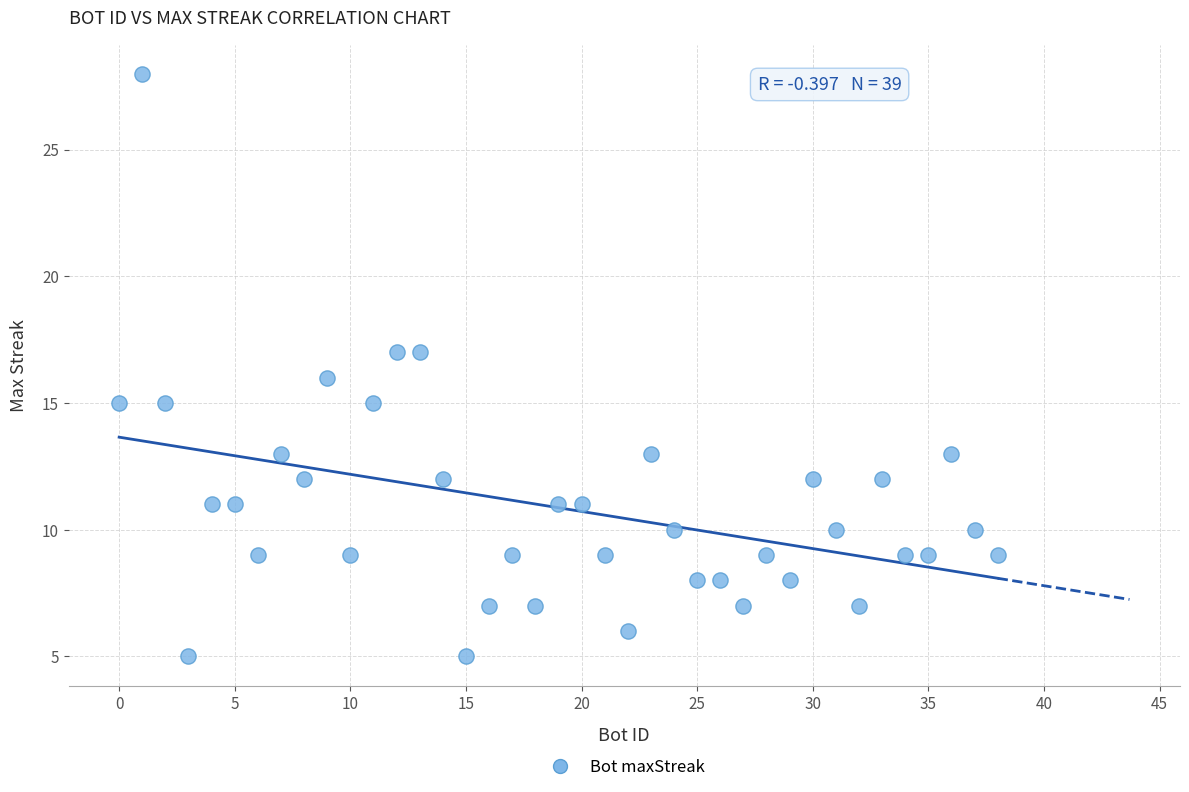

What is the range of Y values (max minus min)?

23